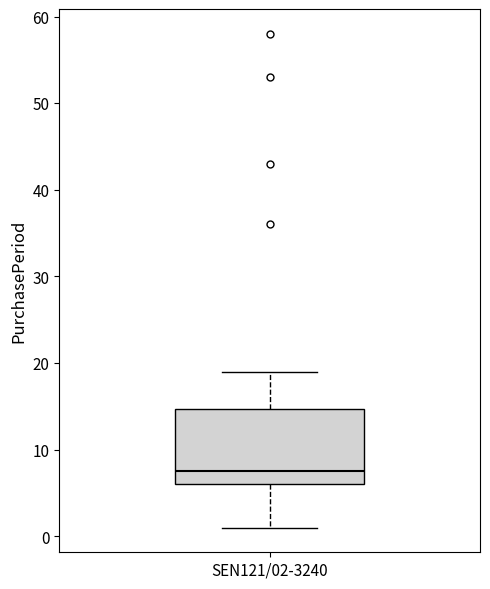

Read this box plot against the y-axis: the position of the median line, the range covered by the box, and the ends of both whiskers. The values are not printed on the chart, so give them approximately, as read against the axis.

median 8, box 6 to 15, whiskers 1 to 19